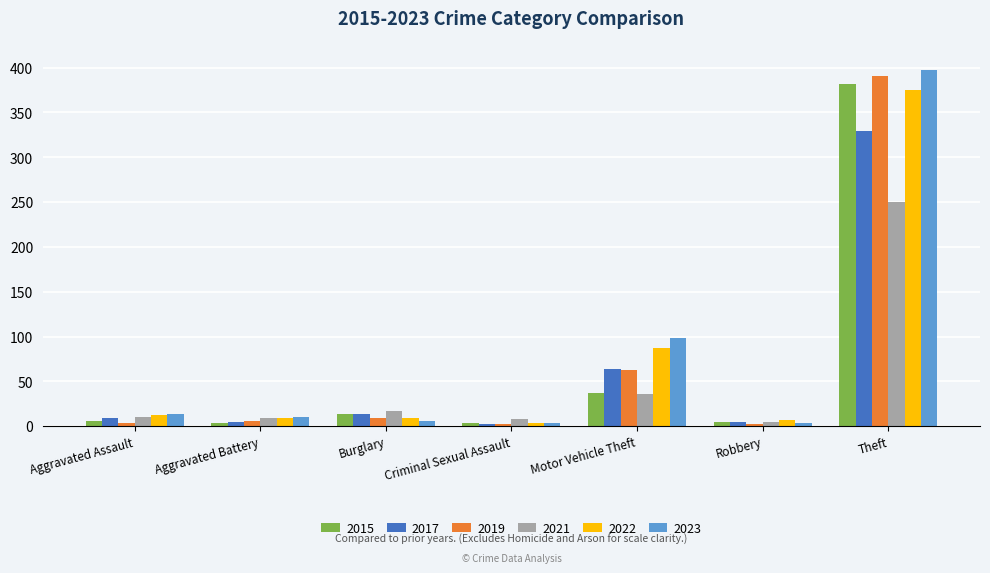

At which label is 2017 closest to 165?

Motor Vehicle Theft